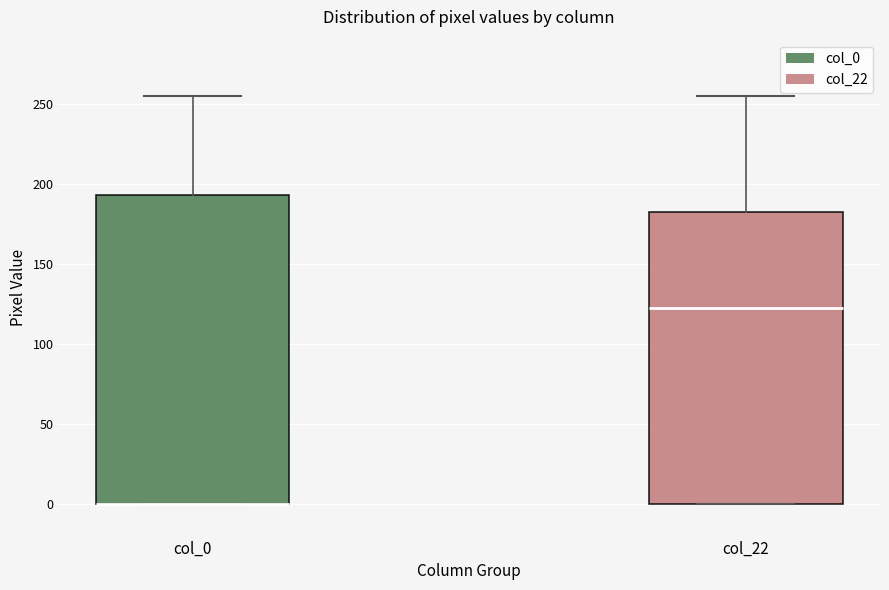

Reading left to right, read every box against the y-axis: the position of its median line, the range the box covers, and the ends of its whiskers. The values are not printed on the chart, so give them approximately, as read against the axis.

col_0: median 0 (drawn on the box's lower edge), box 0 to 195, whiskers 0 to 255
col_22: median 125, box 0 to 180, whiskers 0 to 255